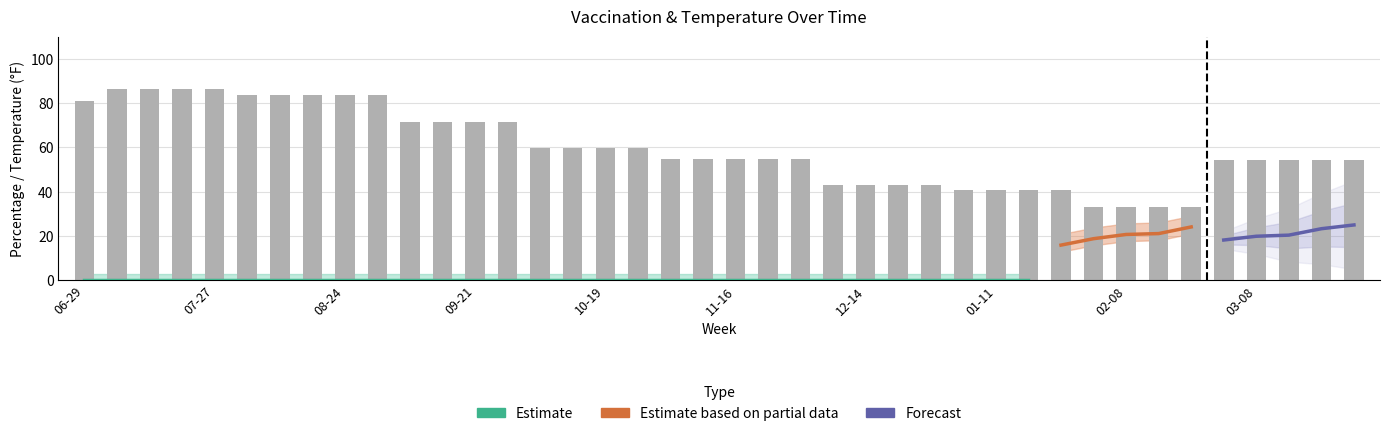

Reading right to left, transcribe all the data shown in this chart.

dose1_pct: 31.5	30.0	28.9	28.1	26.5	24.1	21.1	20.7	18.8	15.9	0.0	0.0	0.0	0.0	0.0	0.0	0.0	0.0	0.0	0.0	0.0	0.0	0.0	0.0	0.0	0.0	0.0	0.0	0.0	0.0	0.0	0.0	0.0	0.0	0.0	0.0	0.0	0.0	0.0	0.0
fully_vacc_pct: 25.0	23.3	20.4	19.9	18.2	17.5	15.1	14.1	11.8	3.2	0.0	0.0	0.0	0.0	0.0	0.0	0.0	0.0	0.0	0.0	0.0	0.0	0.0	0.0	0.0	0.0	0.0	0.0	0.0	0.0	0.0	0.0	0.0	0.0	0.0	0.0	0.0	0.0	0.0	0.0
temp: 54.4	54.4	54.4	54.4	54.4	33.2	33.2	33.2	33.2	40.8	40.8	40.8	40.8	42.8	42.8	42.8	42.8	54.9	54.9	54.9	54.9	54.9	59.8	59.8	59.8	59.8	71.6	71.6	71.6	71.6	83.8	83.8	83.8	83.8	83.8	86.5	86.5	86.5	86.5	80.8